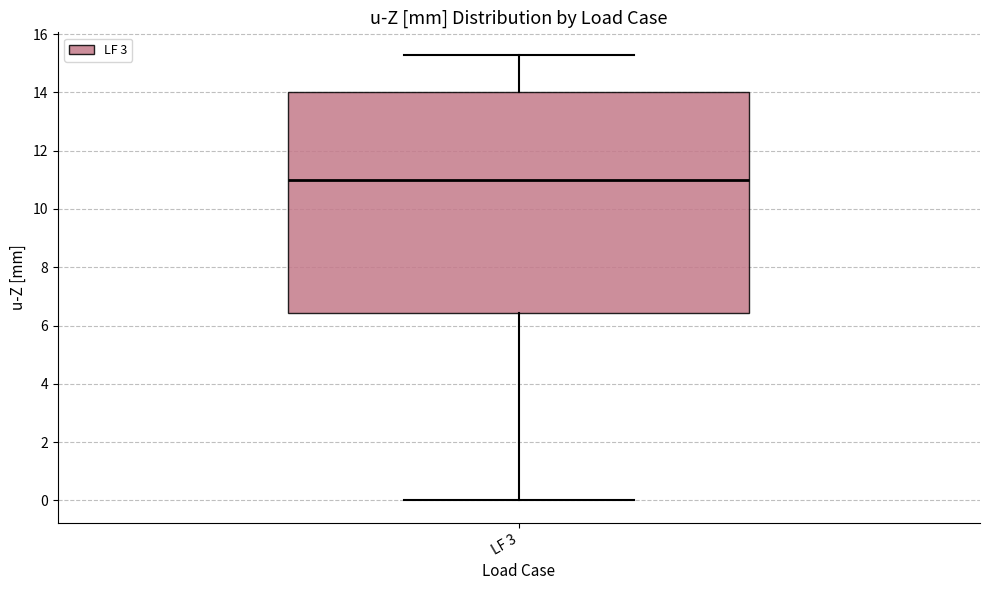

Read this box plot against the y-axis: the position of the median line, the range covered by the box, and the ends of both whiskers. The values are not printed on the chart, so give them approximately, as read against the axis.

median 11.0, box 6.4 to 14.0, whiskers 0.0 to 15.2